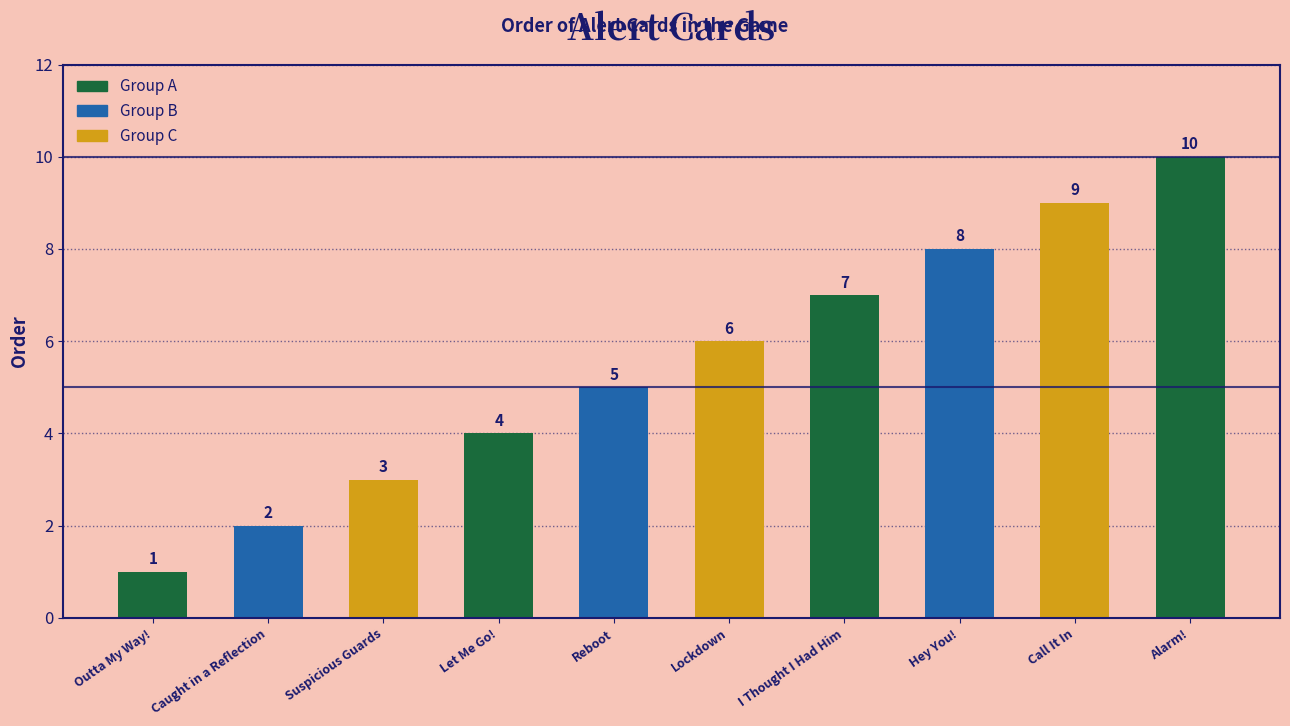

How many data points are less than 6?

5